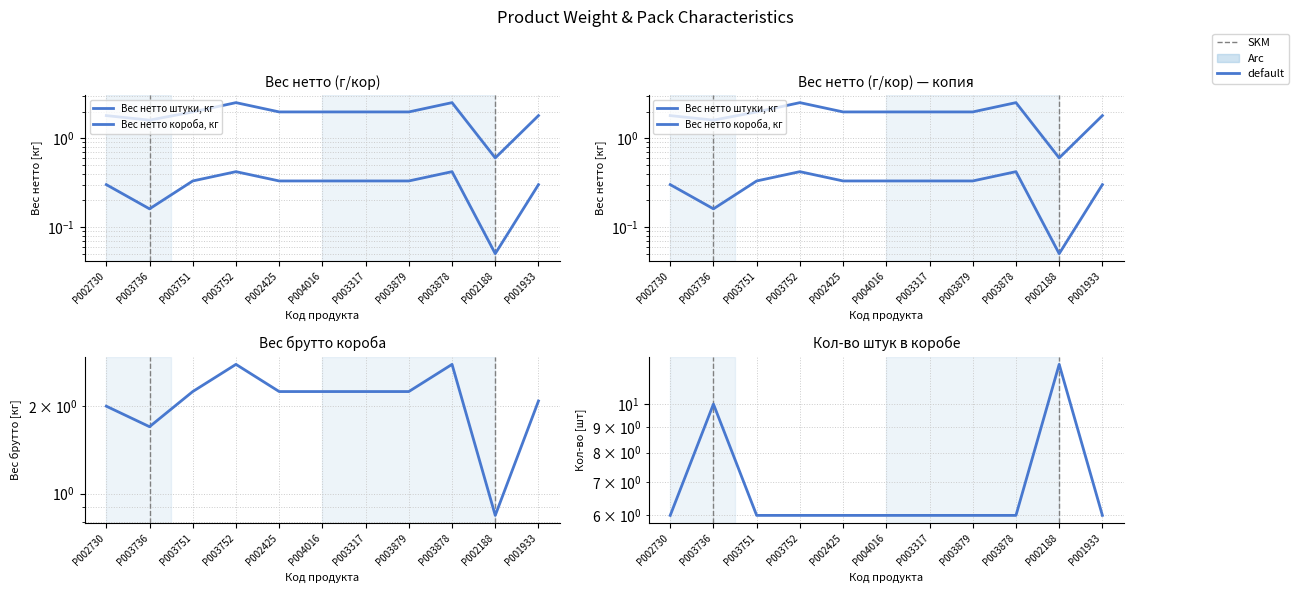

True or false: Кол-во штук в коробе, шт and Вес нетто короба, кг cross at least once.

False